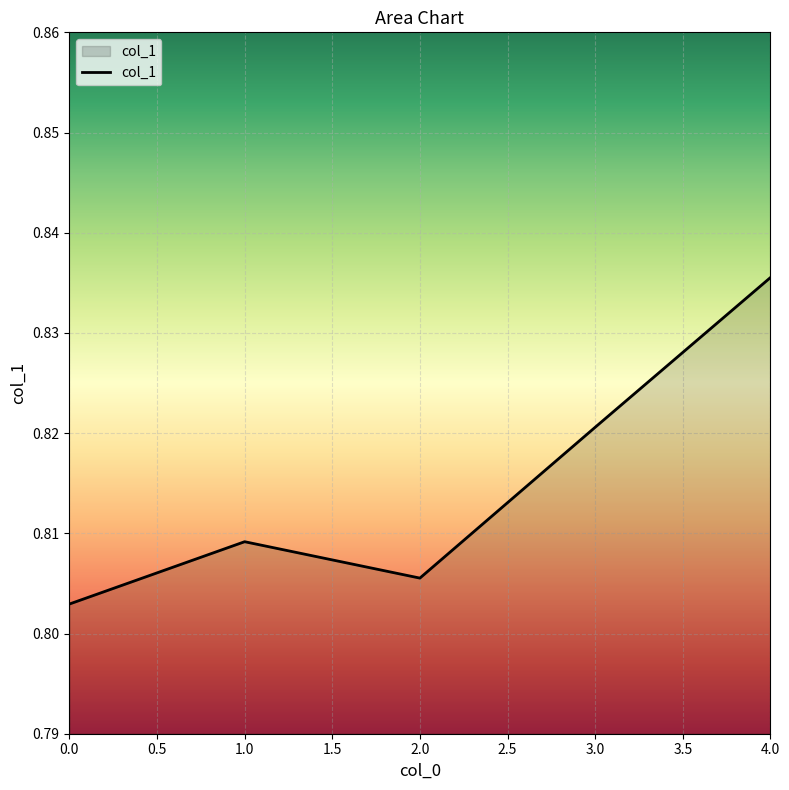

What is the sum of all values?

4.1